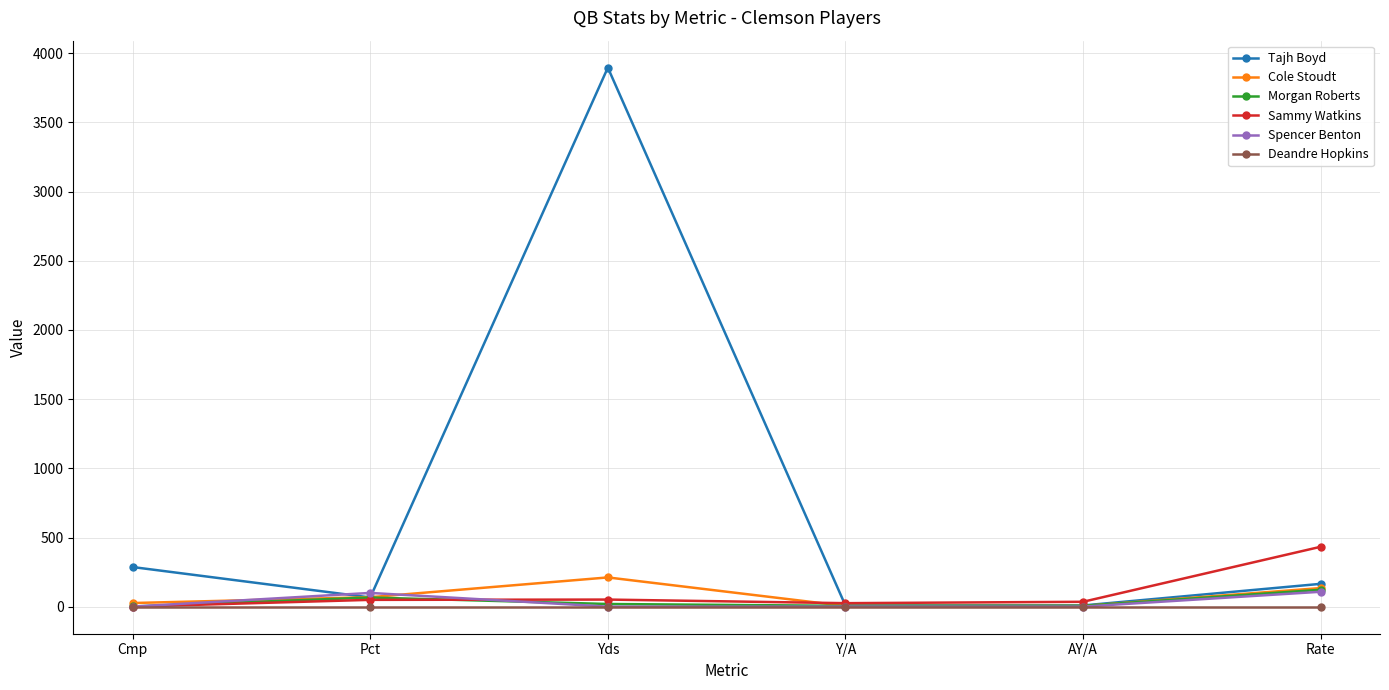

What is the maximum value for Cole Stoudt?

212.0